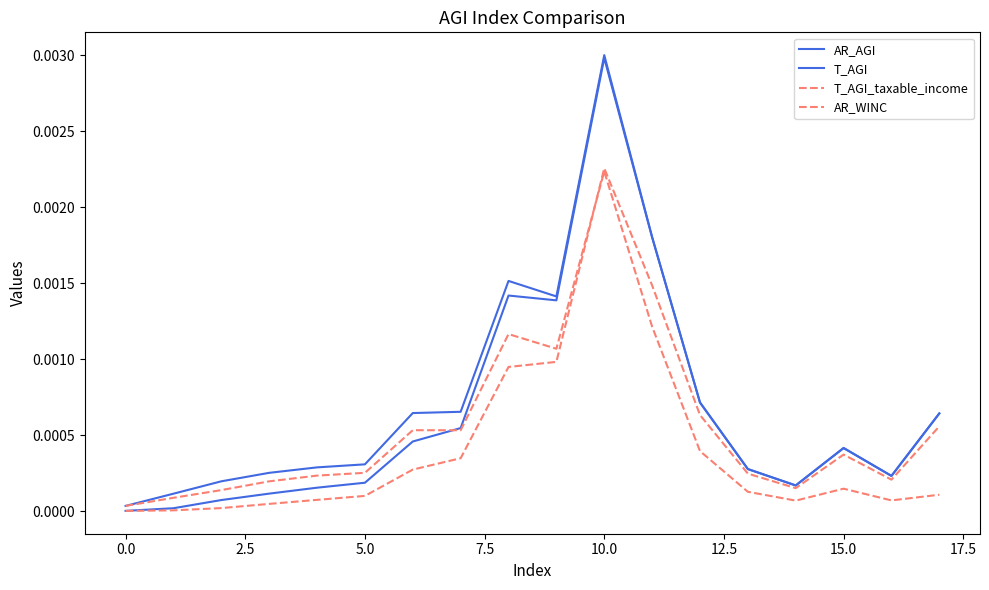

True or false: AR_AGI and T_AGI intersect in this chart.

False